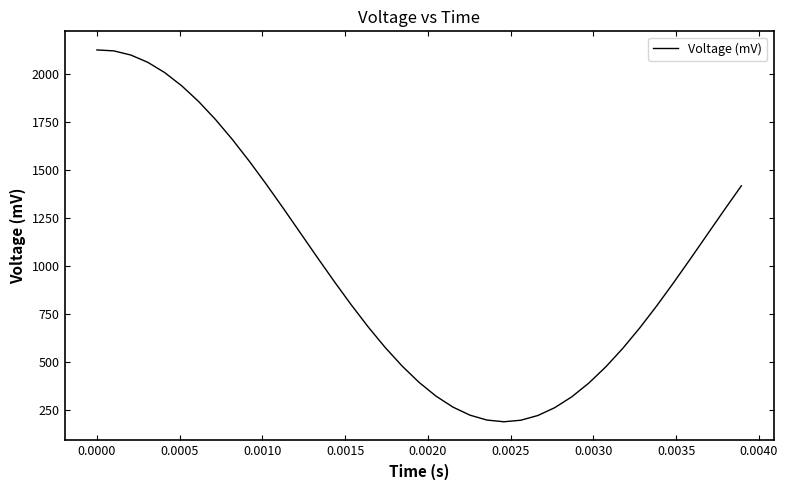

What is the maximum value shown in the chart?

2124.9